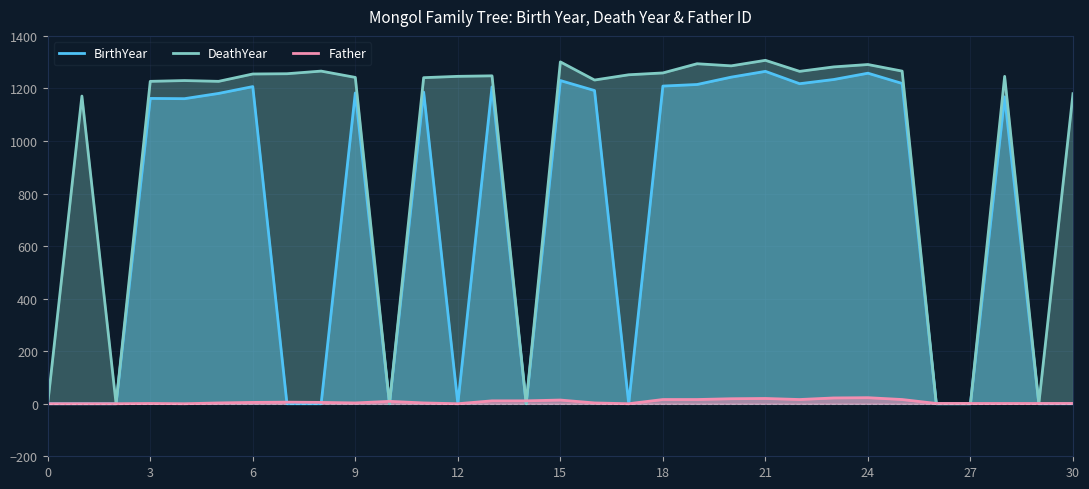

What is the difference between the maximum and minimum values in the Father series?

23